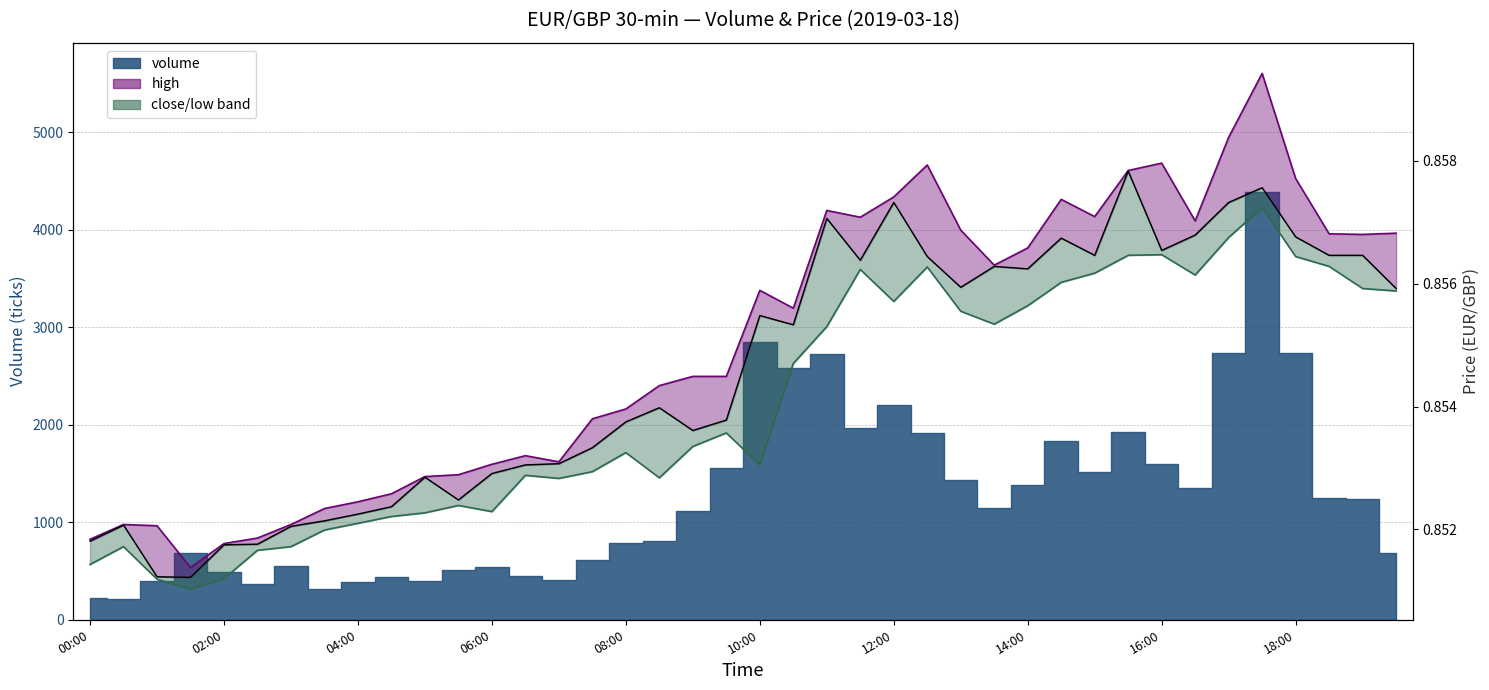

Does the chart display data point markers on the line(s)?

No